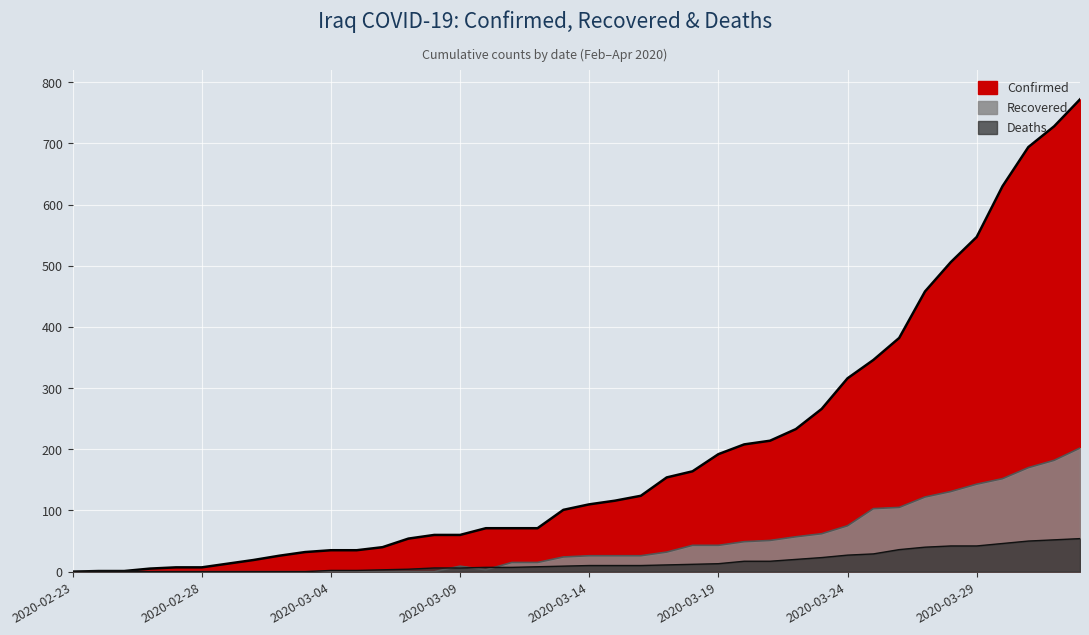

What position from the left is 2020-03-06?

13